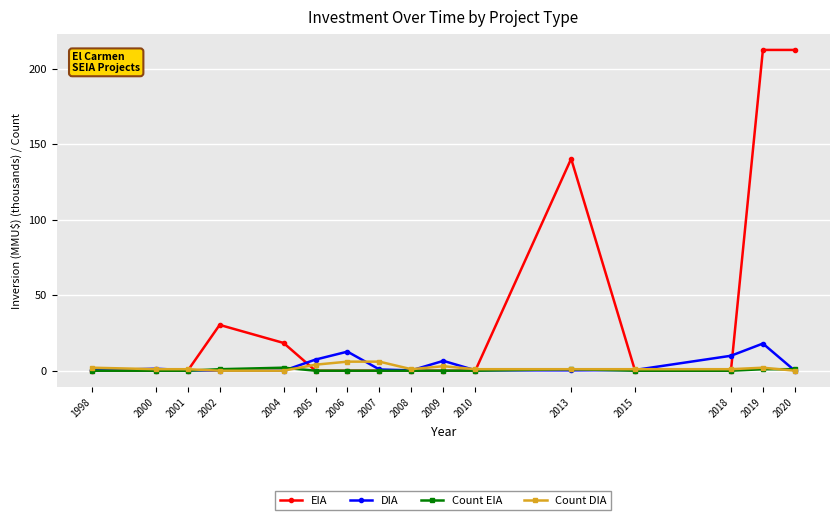

Which series has the largest total across all categories?

EIA